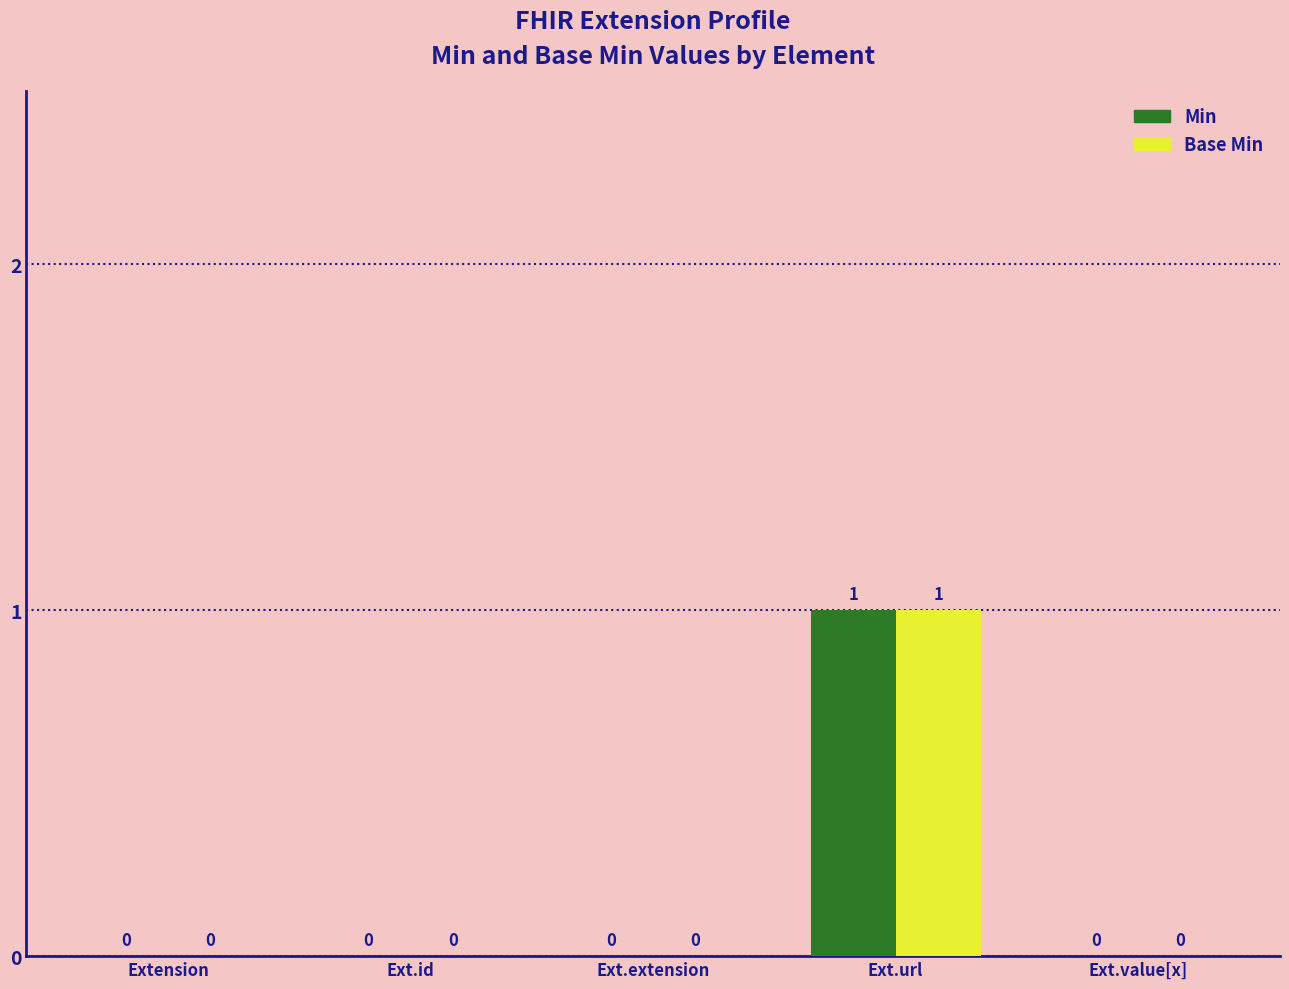

Does the chart contain stacked bars?

No